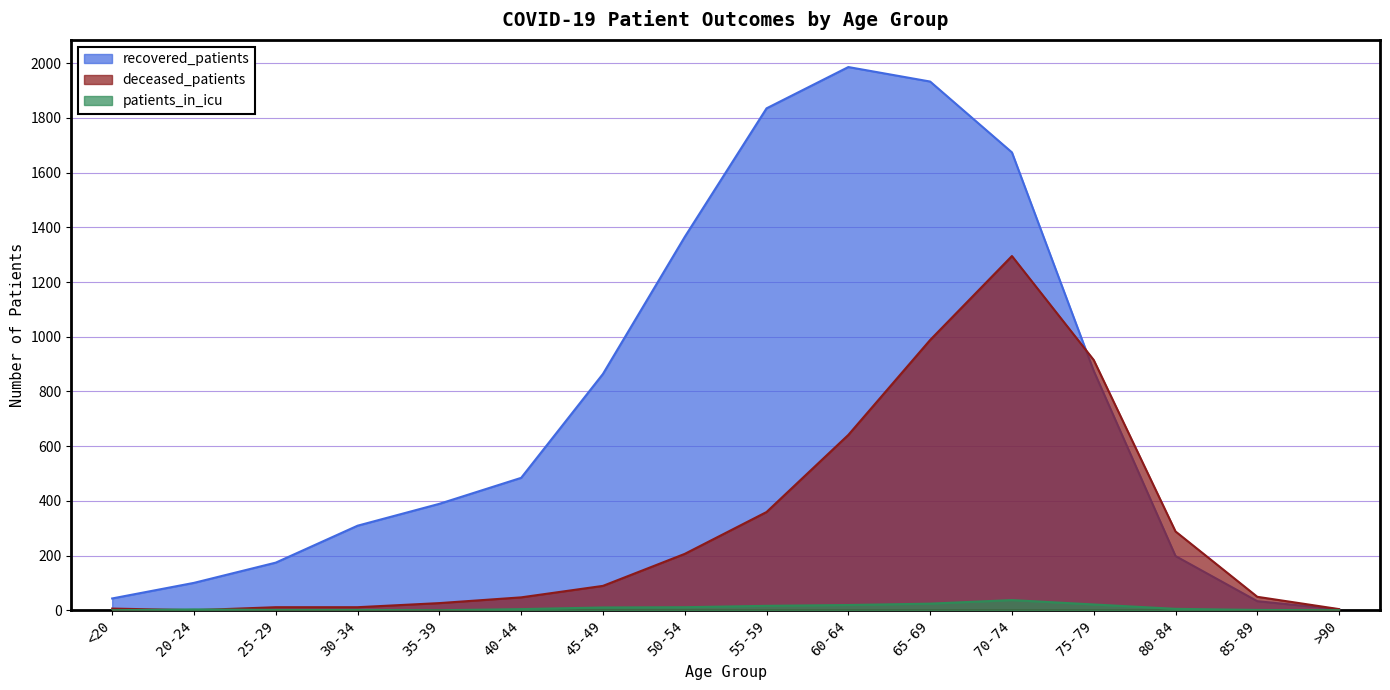

List the series in order of their overall mean, highest first.

recovered_patients, deceased_patients, patients_in_icu